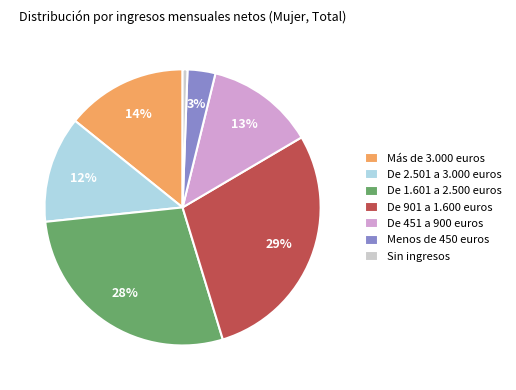

Is the sum of Más de 3.000 euros and Menos de 450 euros greater than half?

No